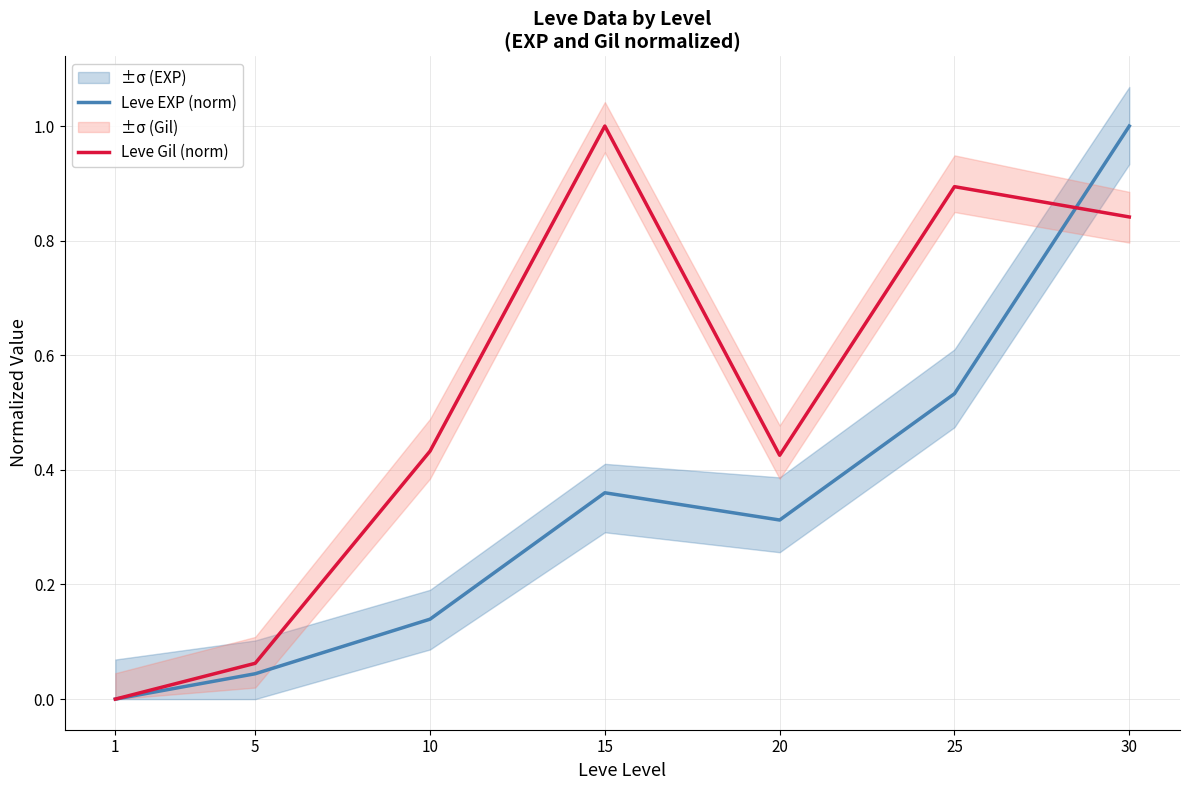

What is the difference between the maximum and minimum values in the Leve Gil (norm) series?

1.0